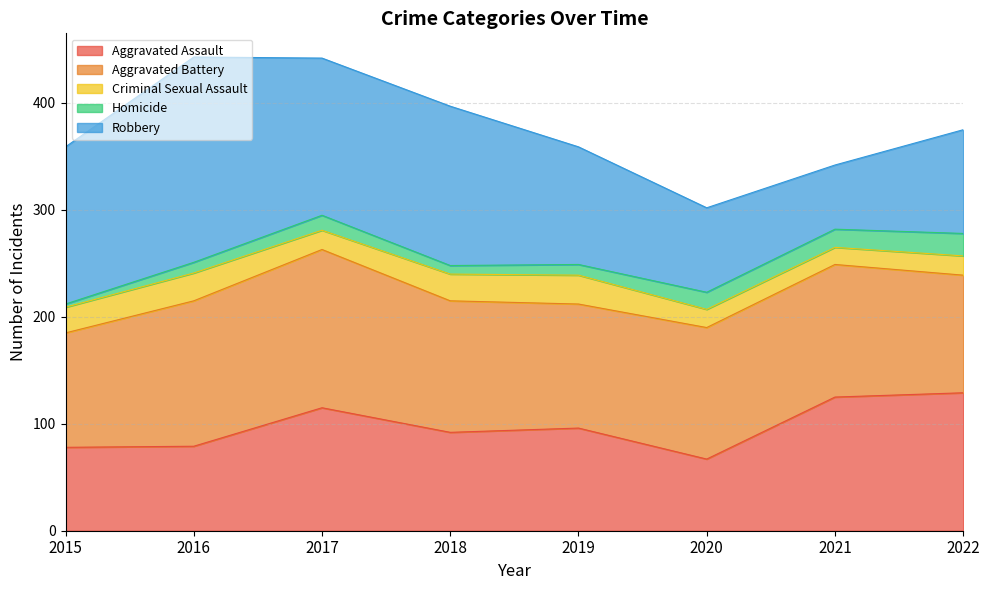

At how many categories does at least one series exceed 24?

8